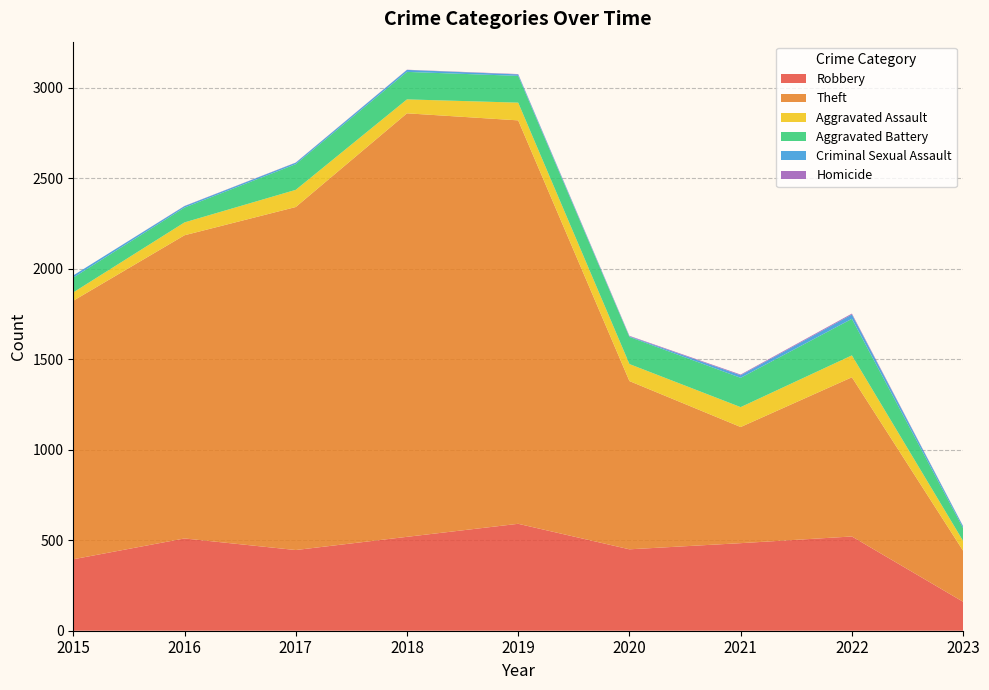

Reading left to right, extract all data points from this chart.

Robbery: 395	510	446	519	591	450	484	521	160
Theft: 1429	1676	1896	2341	2230	930	642	880	282
Aggravated Assault: 46	71	95	77	98	94	110	121	54
Aggravated Battery: 82	82	142	152	148	150	162	202	71
Criminal Sexual Assault: 12	8	8	11	8	3	14	24	10
Homicide: 0	1	1	1	2	3	4	5	1